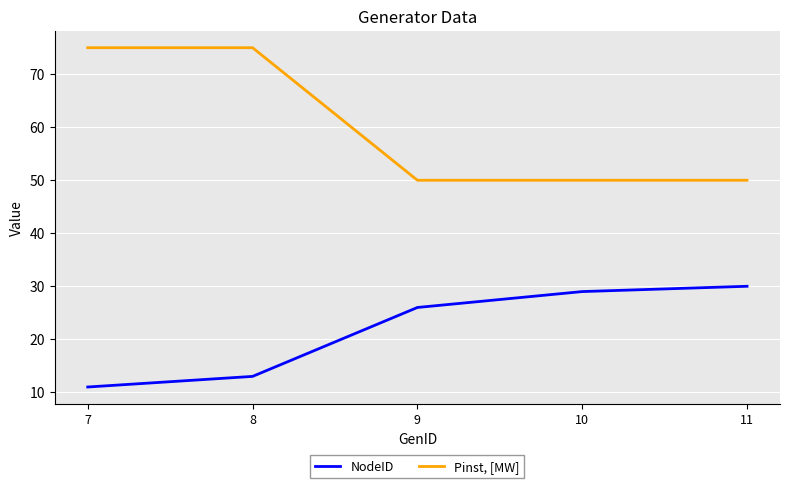

What is the average value of the NodeID series?

22